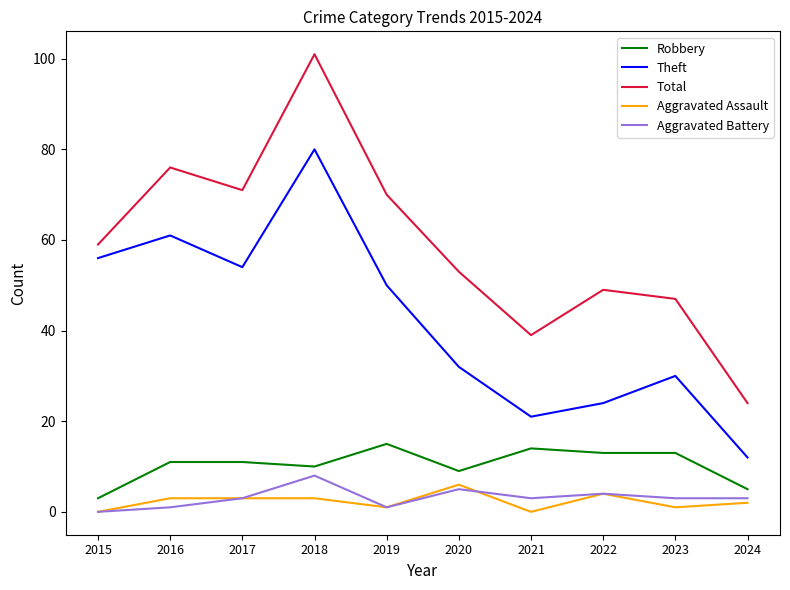

What is the sum of all Aggravated Battery values?

31